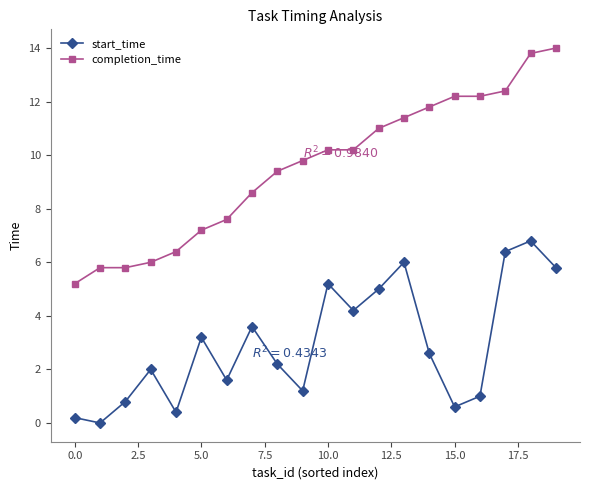

How many lines are shown in the chart?

2